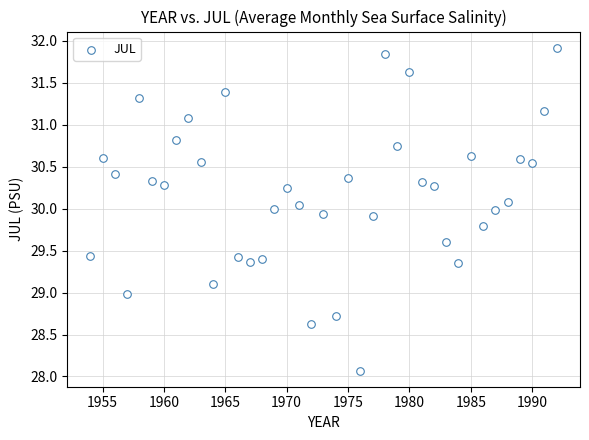

What is the range of X values (max minus min)?

38.0